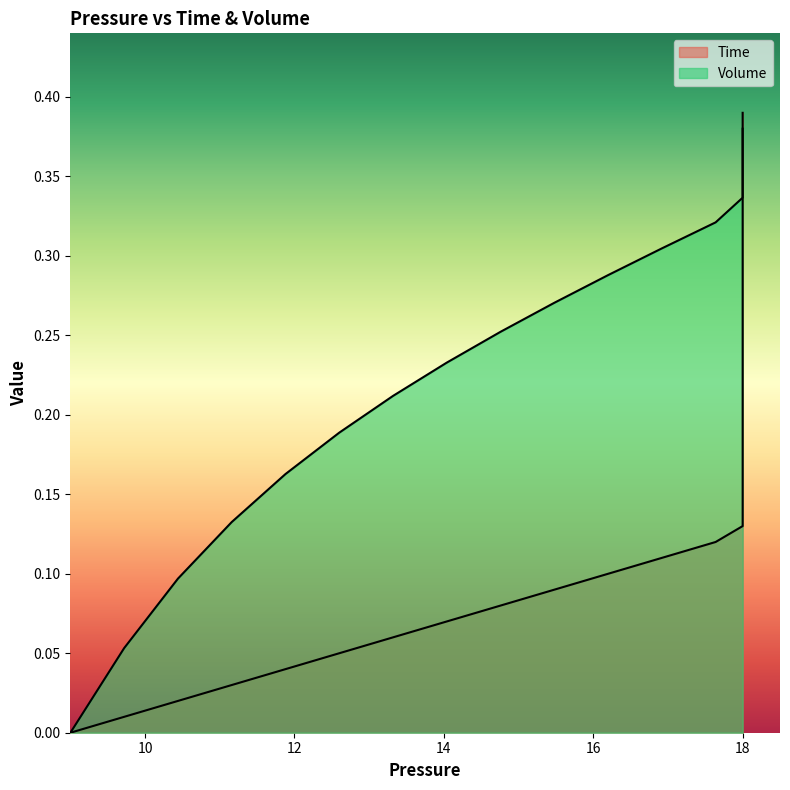

Rank the series at 18 from lowest to highest value.

Time, Volume